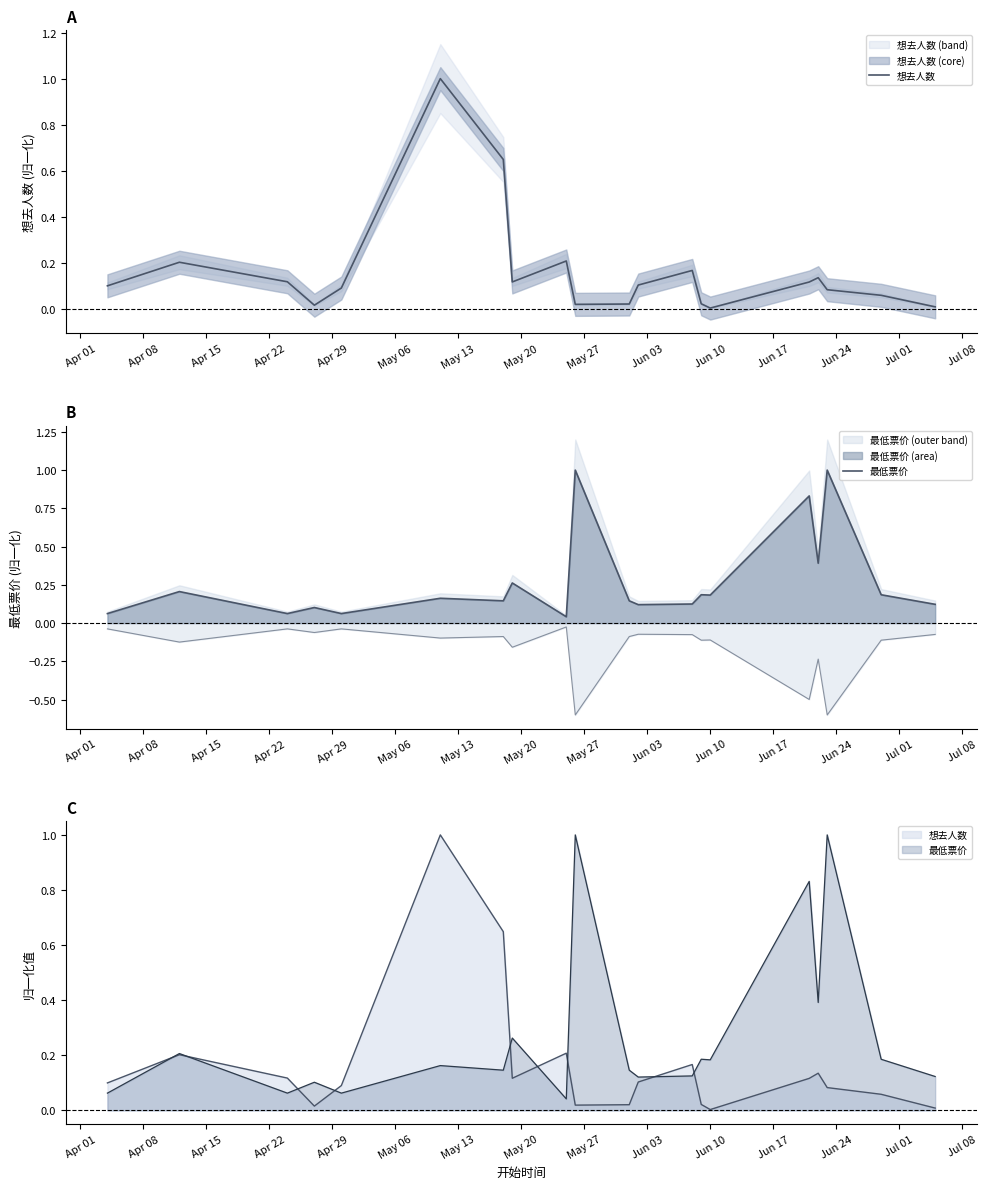

How many data points does each series have?

20